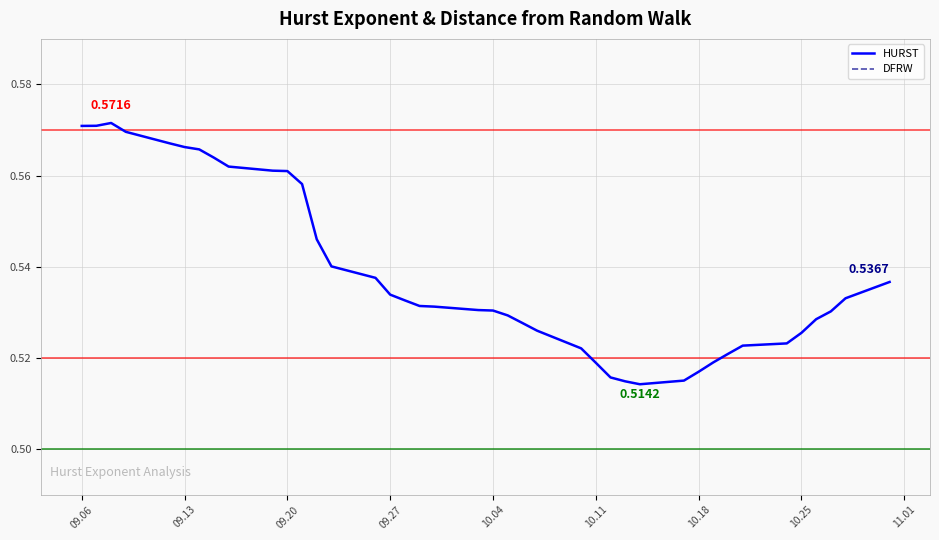

Is the value of HURST at 10.04 greater than the value of DFRW at 30?

Yes